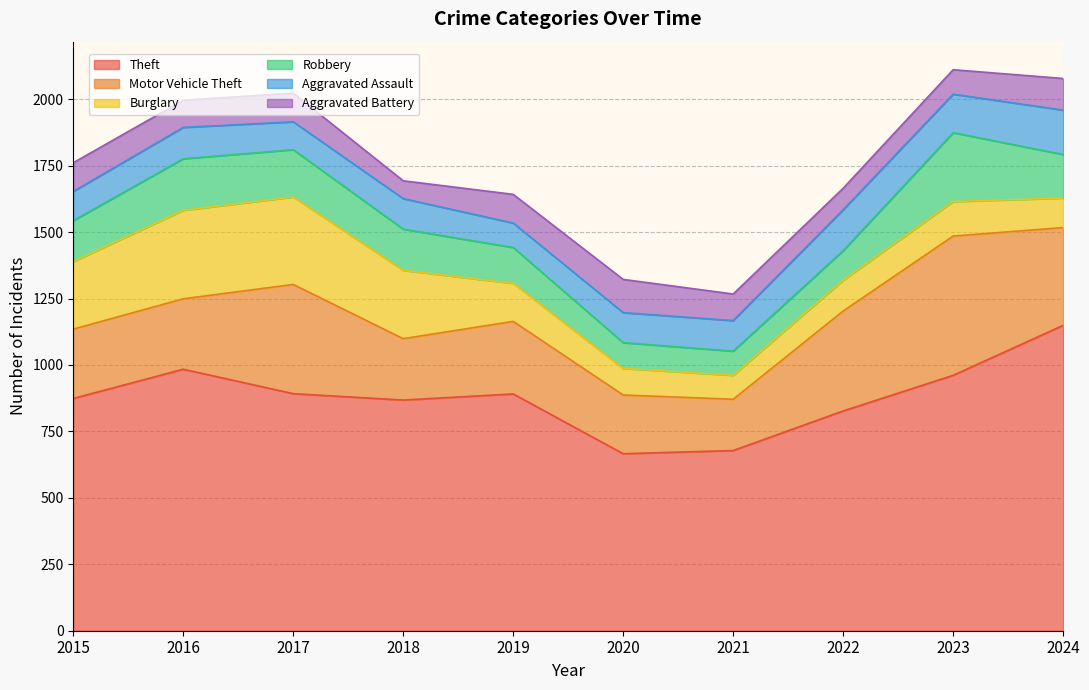

What is the difference between the maximum and minimum values in the Burglary series?

243